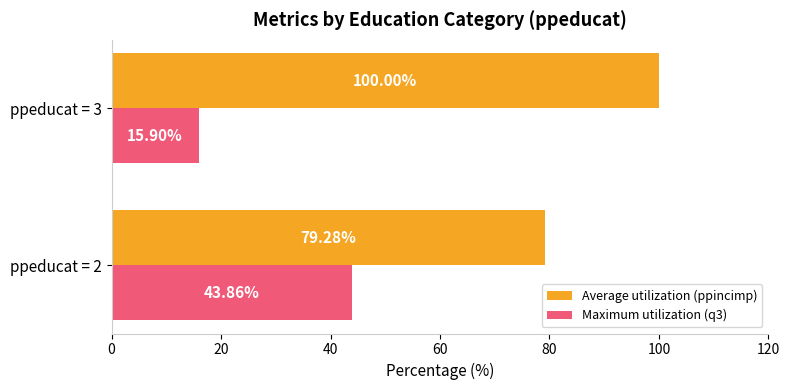

List the series in order of their overall mean, highest first.

Average utilization (ppincimp), Maximum utilization (q3)